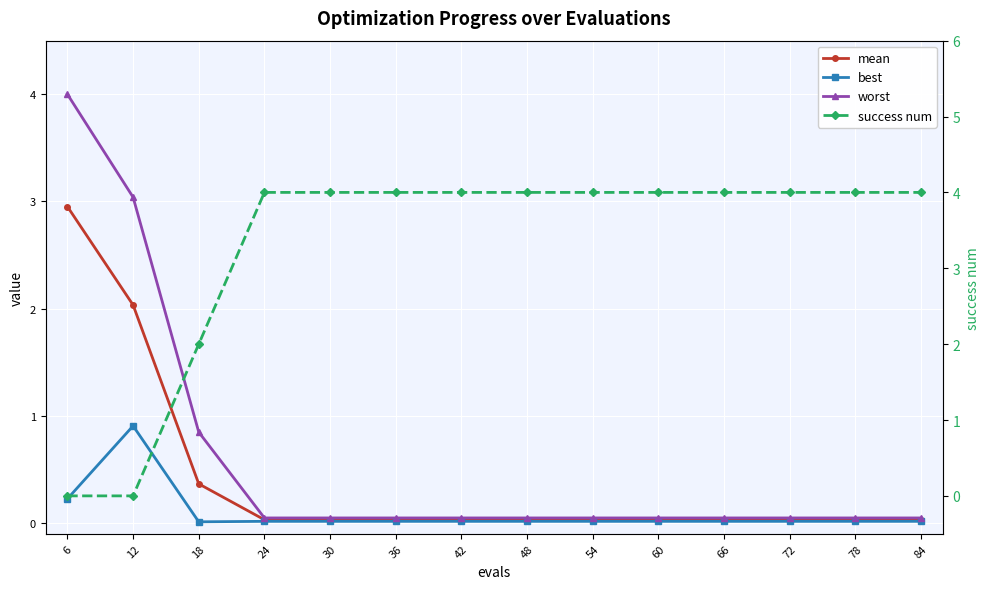

Which series has the largest total across all categories?

success num